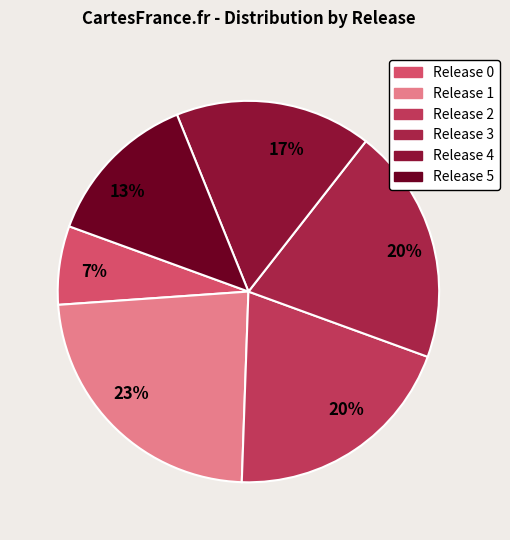

To the nearest percent, what is the average slice percentage?

17%